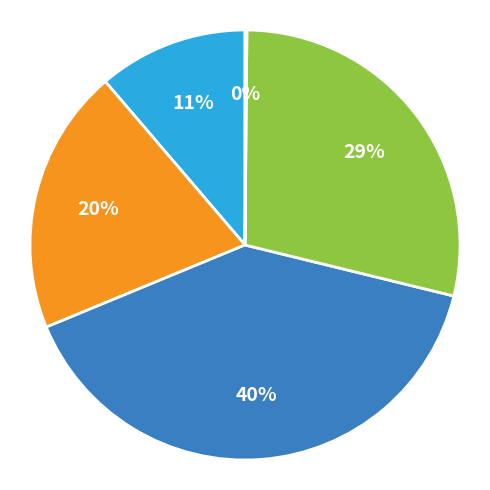

Is there a majority slice in this chart?

No